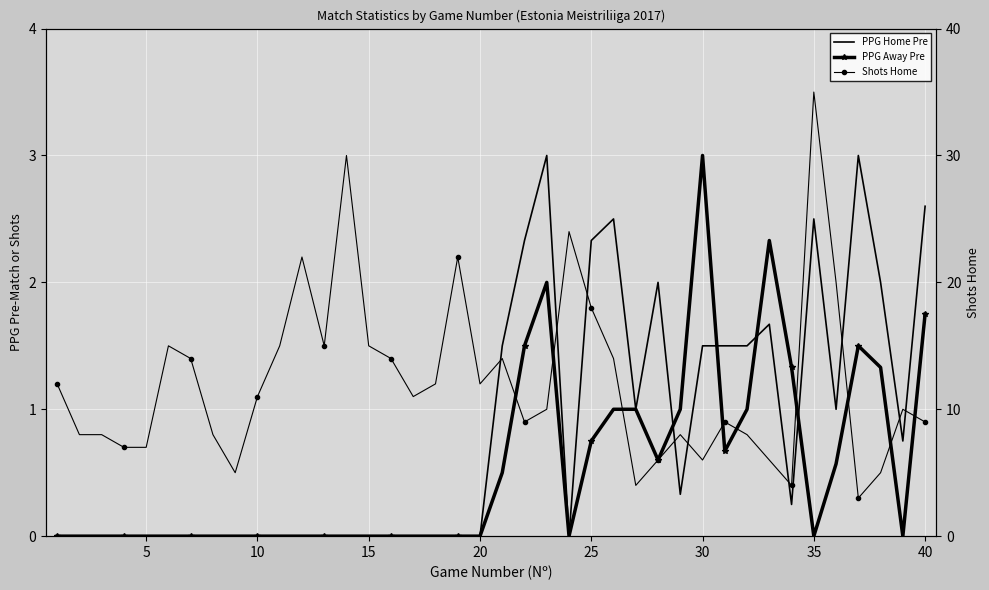

Which series has the largest total across all categories?

Shots Home